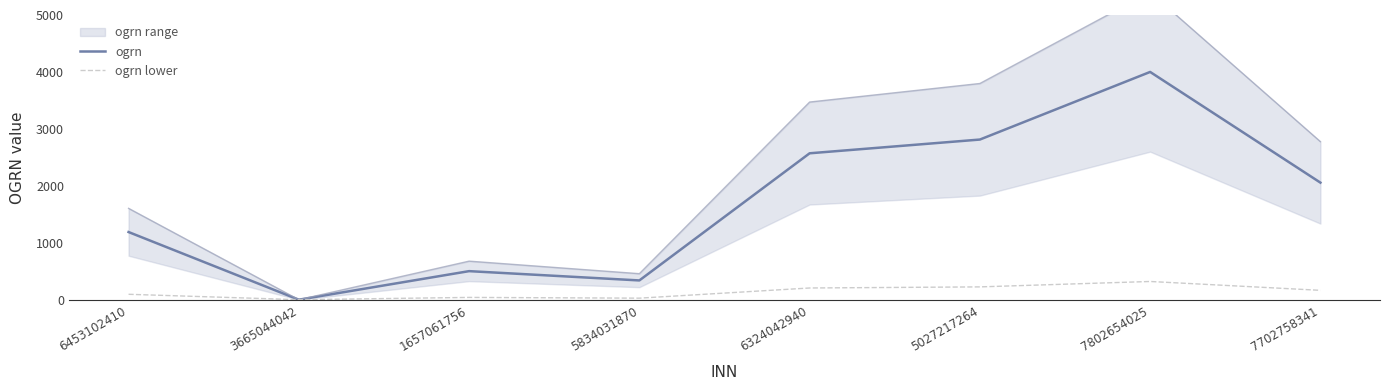

Which series has the widest spread of values?

ogrn